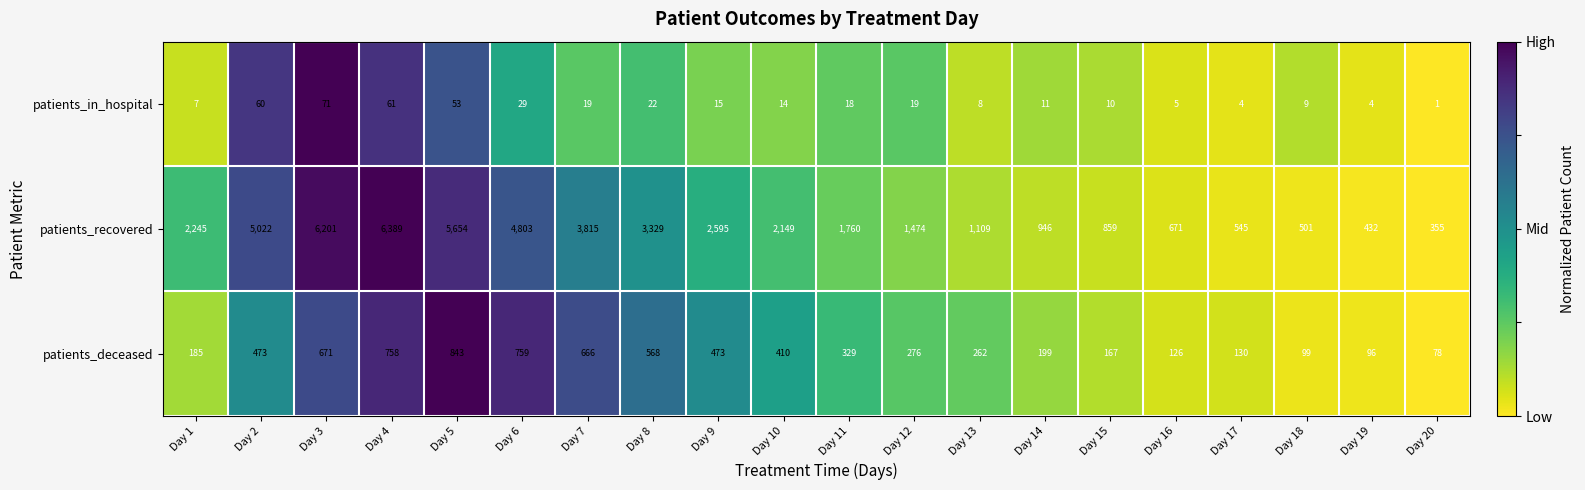

What is the average value of the patients_in_hospital series?

22